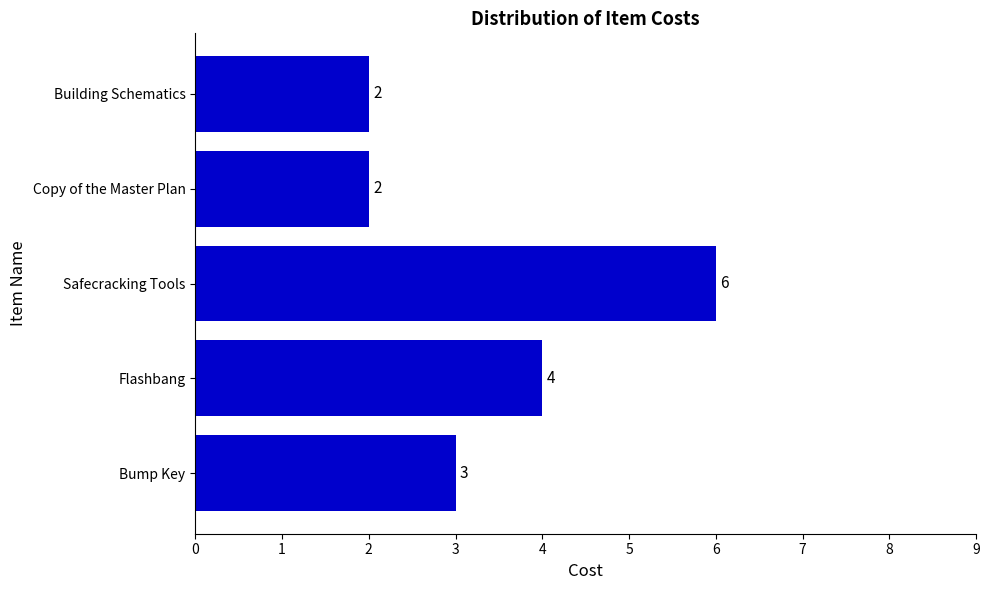

Where is the data nearest to the value 4?

Flashbang